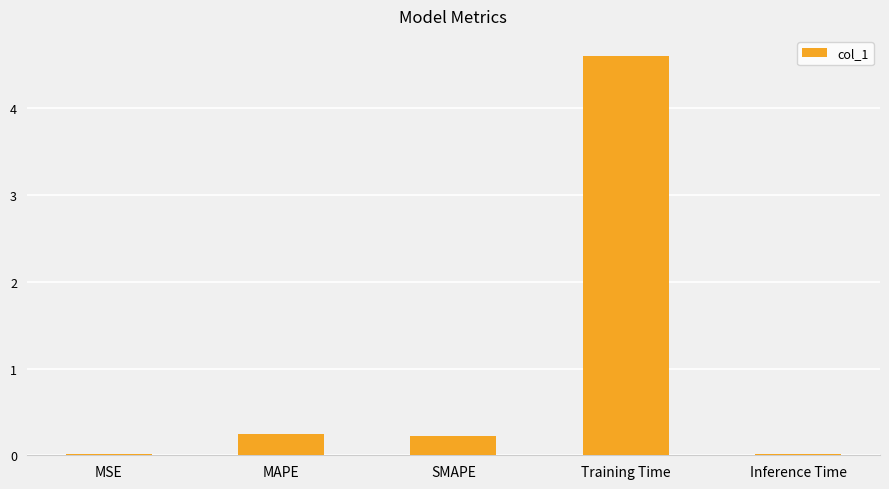

Which has a higher value, MSE or Training Time?

Training Time